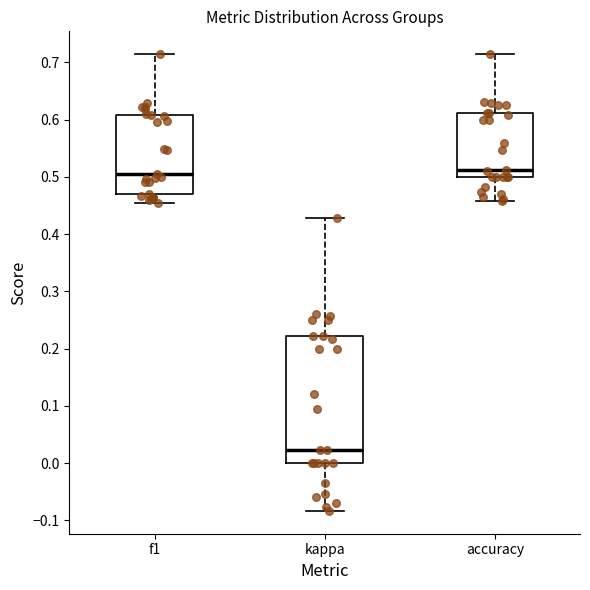

Reading left to right, read every box against the y-axis: the position of its median line, the range the box covers, and the ends of its whiskers. The values are not printed on the chart, so give them approximately, as read against the axis.

f1: median 0.50, box 0.47 to 0.61, whiskers 0.45 to 0.71
kappa: median 0.02, box 0.00 to 0.22, whiskers -0.08 to 0.43
accuracy: median 0.51, box 0.50 to 0.61, whiskers 0.46 to 0.71